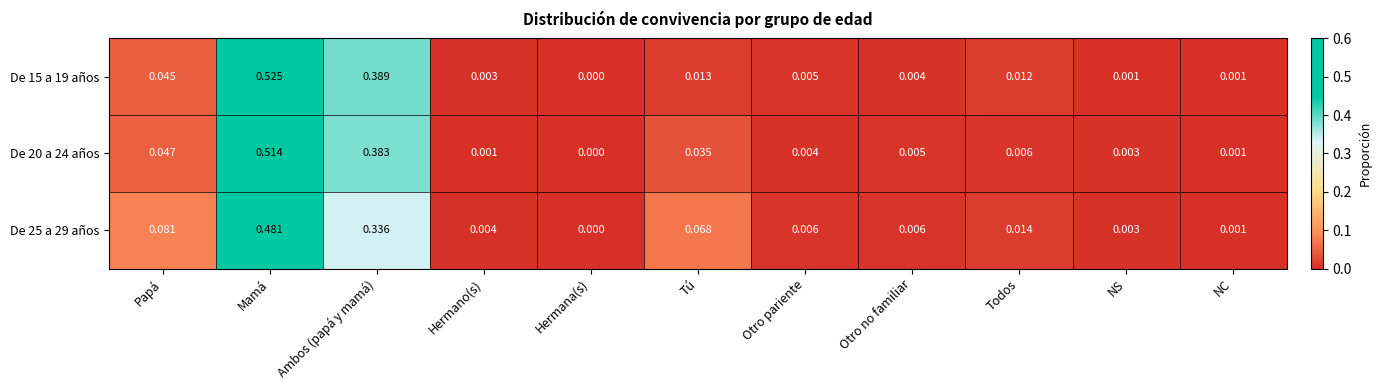

Which label corresponds to the largest value in the chart?

Mamá